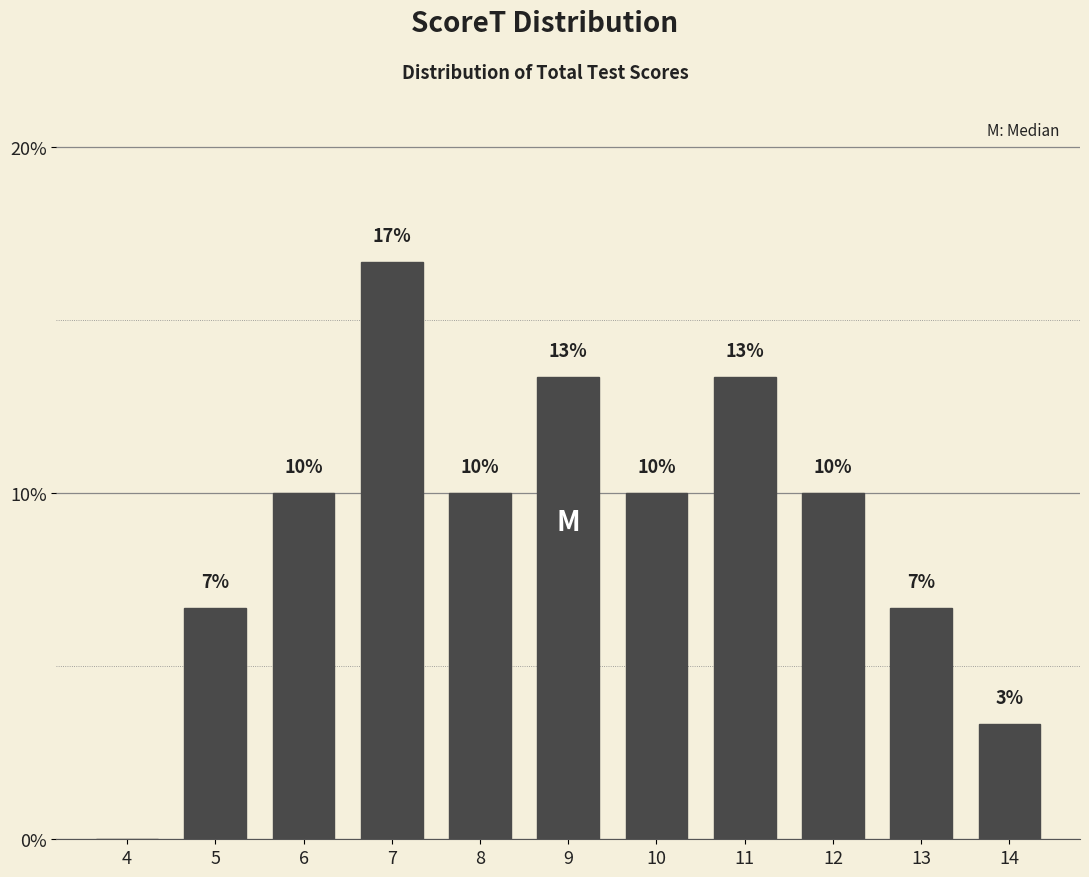

Are the bars horizontal?

No